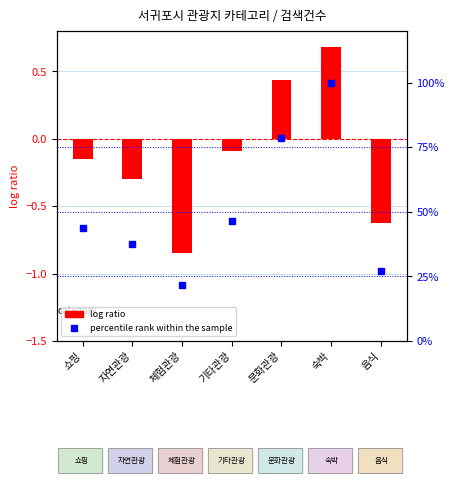

At how many categories does at least one series exceed 85?

1